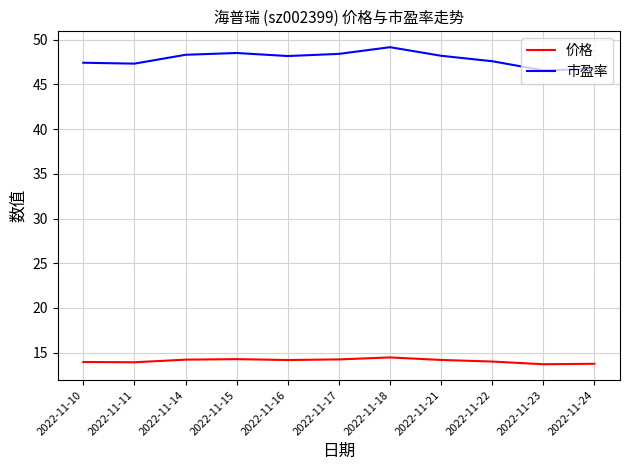

Which series has the largest range (max minus min)?

市盈率